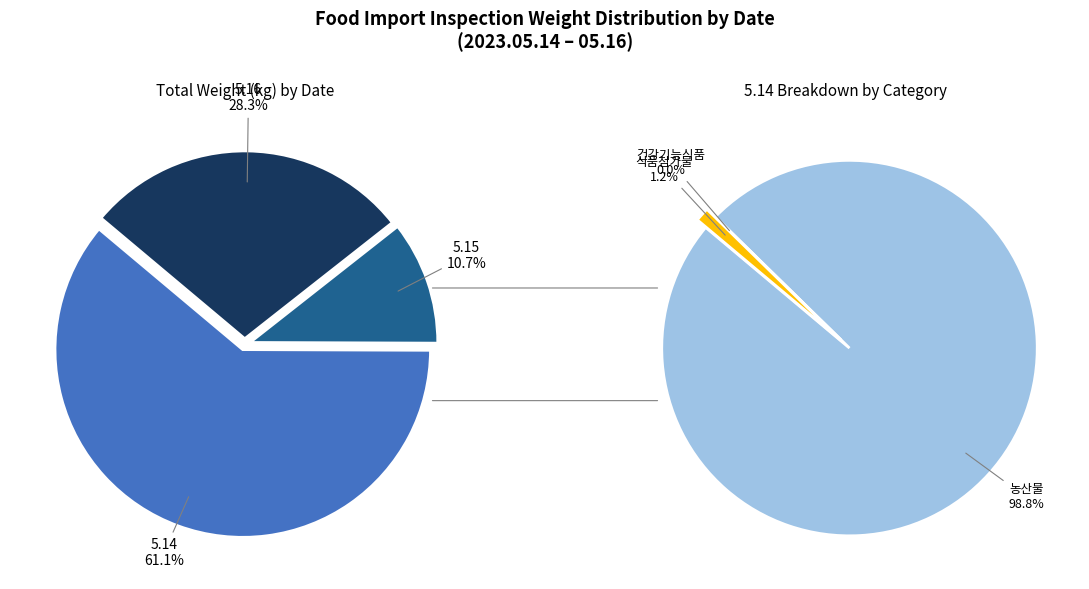

Which has a higher value, 5.15 or 5.16?

5.16